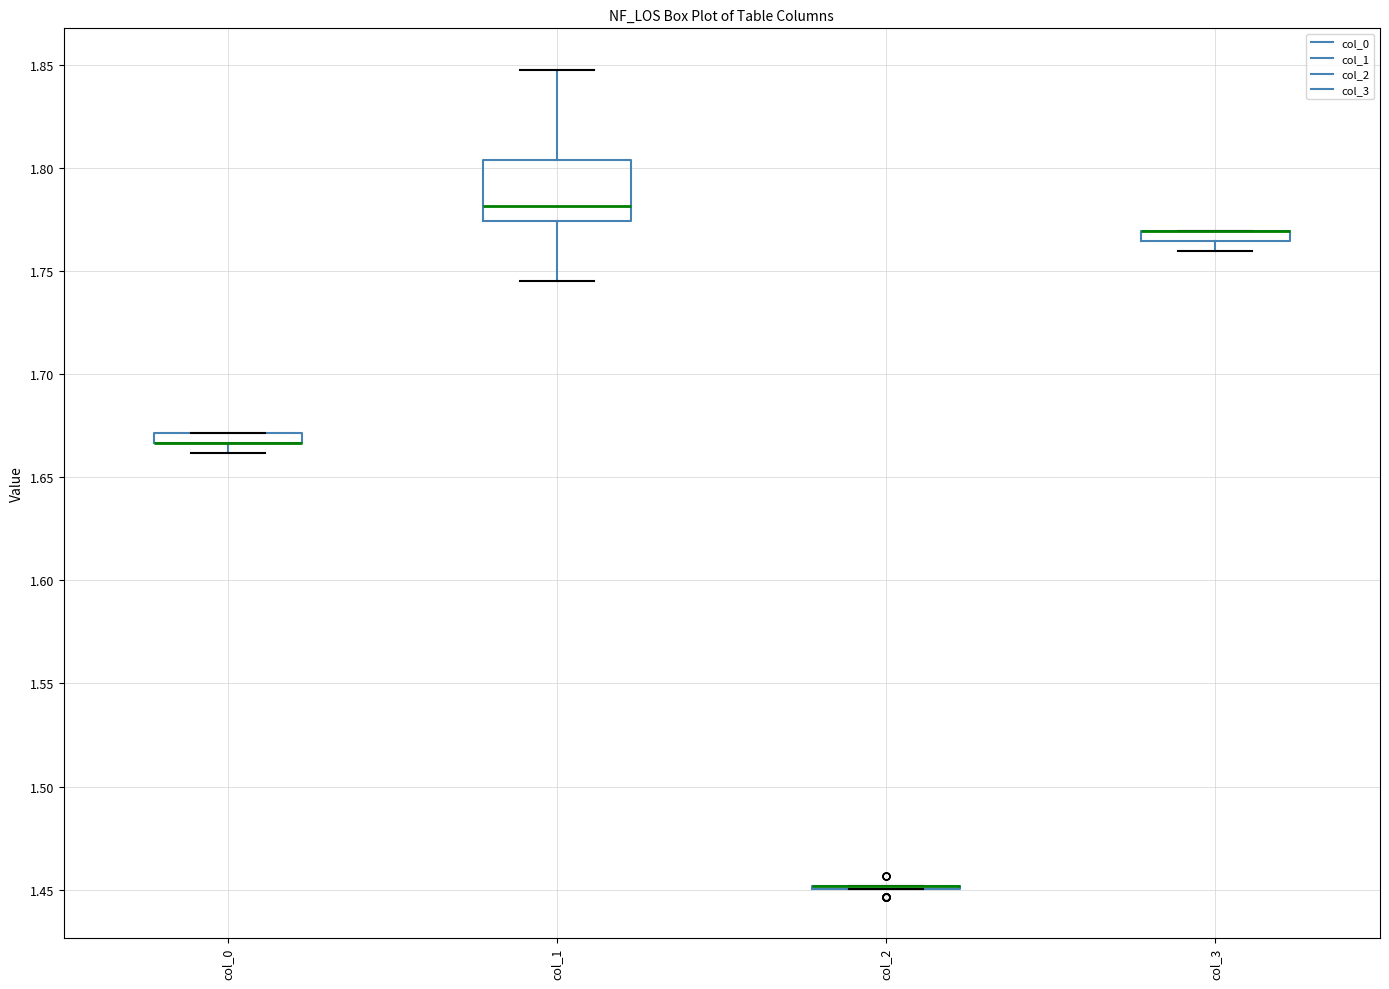

Where is the upper edge of the box for col_3 on the y-axis? The values are not printed on the chart, so give them approximately, as read against the axis.

1.770